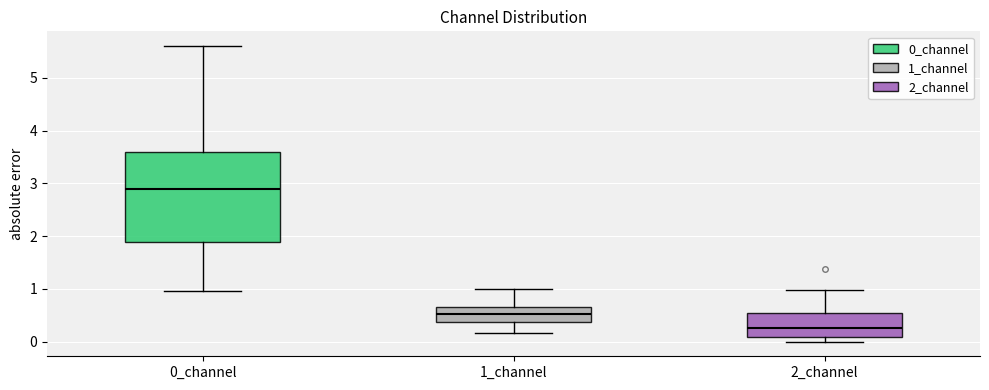

Comparing the boxes themselves (not the whiskers), which one is the tallest?

0_channel